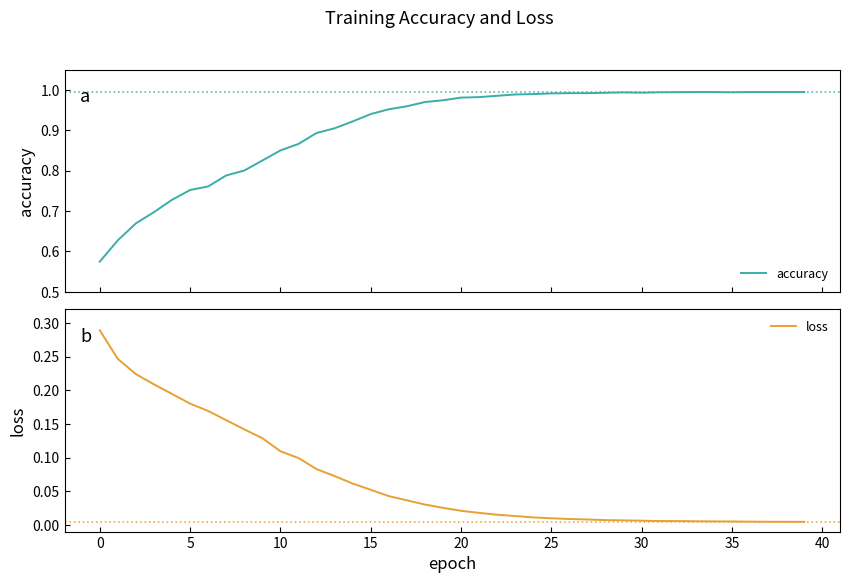

What is the difference between the second highest and minimum values in the loss series?

0.2